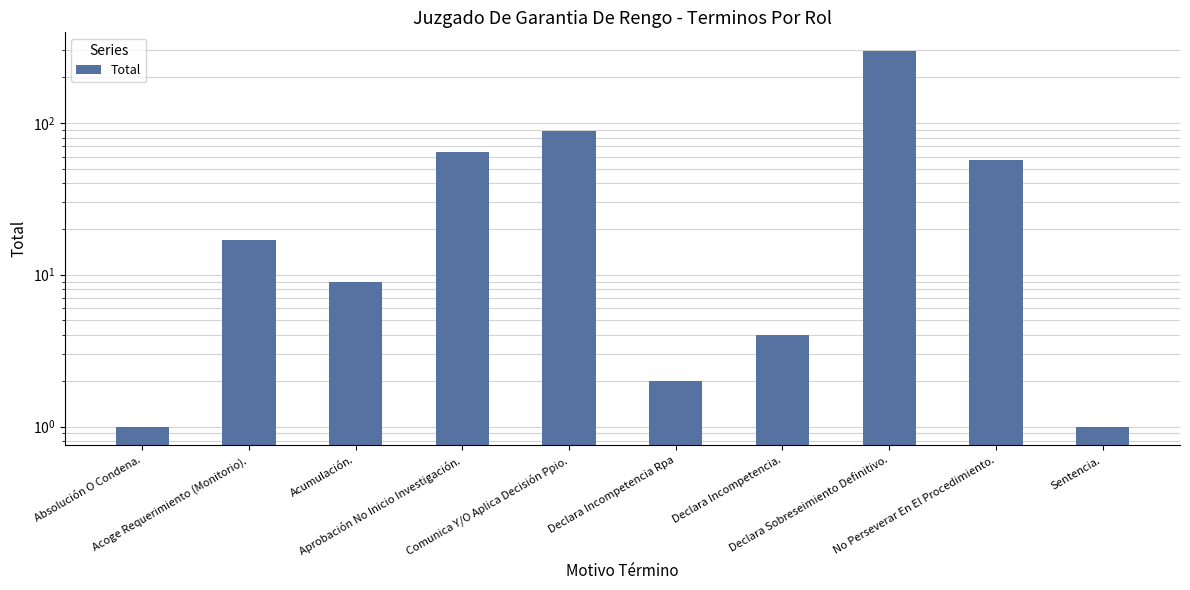

Count the number of data series in this chart.

1